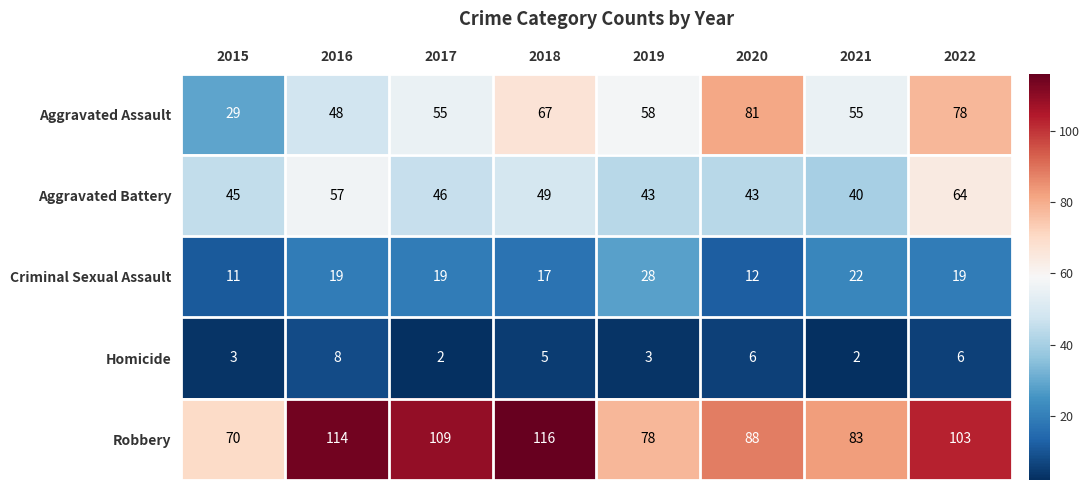

Is the value of Homicide at 2021 greater than the value of Robbery at 2017?

No